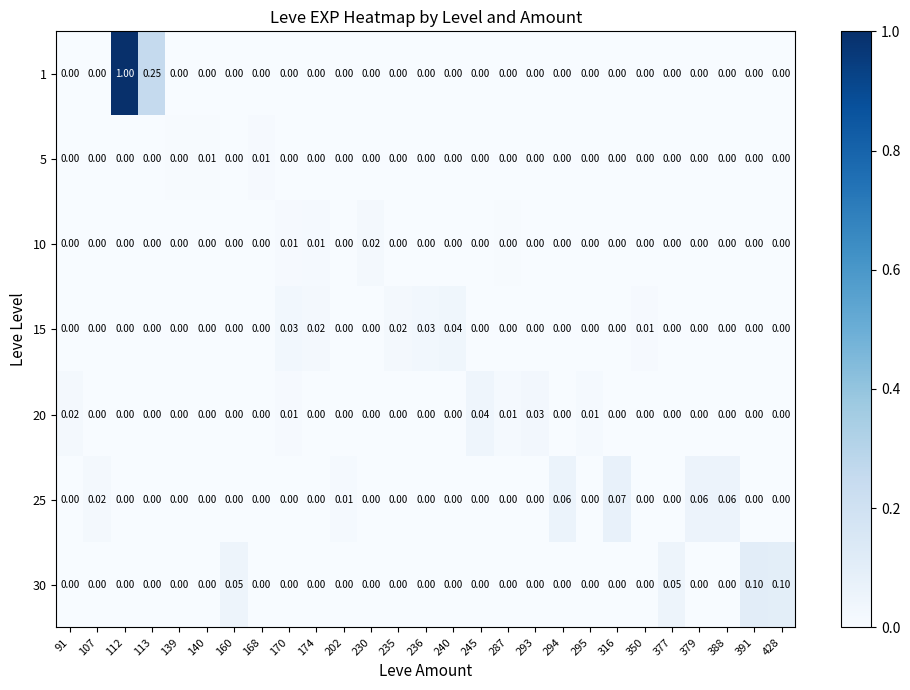

Reading left to right, what are all the values shown in this chart?

row_0: 0.0	0.0	1.0	0.3	0.0	0.0	0.0	0.0	0.0	0.0	0.0	0.0	0.0	0.0	0.0	0.0	0.0	0.0	0.0	0.0	0.0	0.0	0.0	0.0	0.0	0.0	0.0
row_1: 0.0	0.0	0.0	0.0	0.0	0.0	0.0	0.0	0.0	0.0	0.0	0.0	0.0	0.0	0.0	0.0	0.0	0.0	0.0	0.0	0.0	0.0	0.0	0.0	0.0	0.0	0.0
row_2: 0.0	0.0	0.0	0.0	0.0	0.0	0.0	0.0	0.0	0.0	0.0	0.0	0.0	0.0	0.0	0.0	0.0	0.0	0.0	0.0	0.0	0.0	0.0	0.0	0.0	0.0	0.0
row_3: 0.0	0.0	0.0	0.0	0.0	0.0	0.0	0.0	0.0	0.0	0.0	0.0	0.0	0.0	0.0	0.0	0.0	0.0	0.0	0.0	0.0	0.0	0.0	0.0	0.0	0.0	0.0
row_4: 0.0	0.0	0.0	0.0	0.0	0.0	0.0	0.0	0.0	0.0	0.0	0.0	0.0	0.0	0.0	0.0	0.0	0.0	0.0	0.0	0.0	0.0	0.0	0.0	0.0	0.0	0.0
row_5: 0.0	0.0	0.0	0.0	0.0	0.0	0.0	0.0	0.0	0.0	0.0	0.0	0.0	0.0	0.0	0.0	0.0	0.0	0.1	0.0	0.1	0.0	0.0	0.1	0.1	0.0	0.0
row_6: 0.0	0.0	0.0	0.0	0.0	0.0	0.0	0.0	0.0	0.0	0.0	0.0	0.0	0.0	0.0	0.0	0.0	0.0	0.0	0.0	0.0	0.0	0.0	0.0	0.0	0.1	0.1